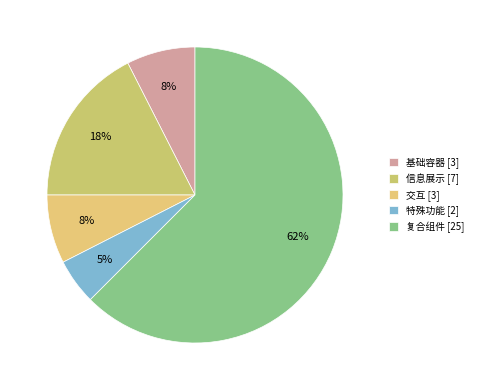

Count the number of slices in the pie.

5